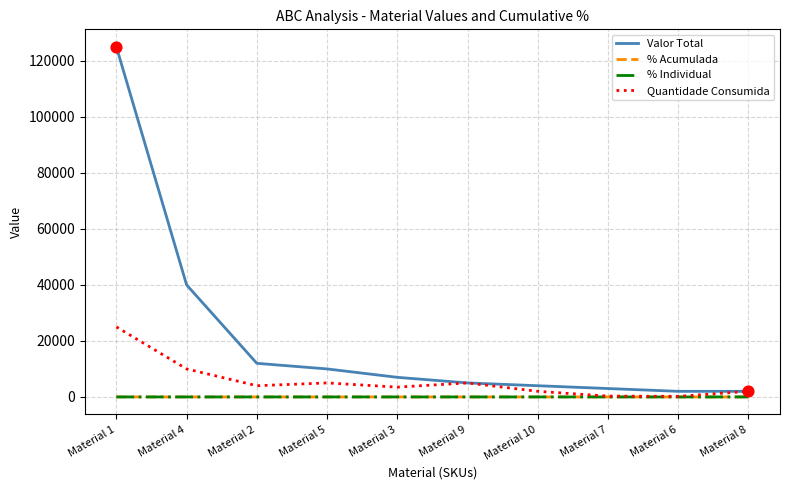

What is the total value across all series at Material 2?

16000.9